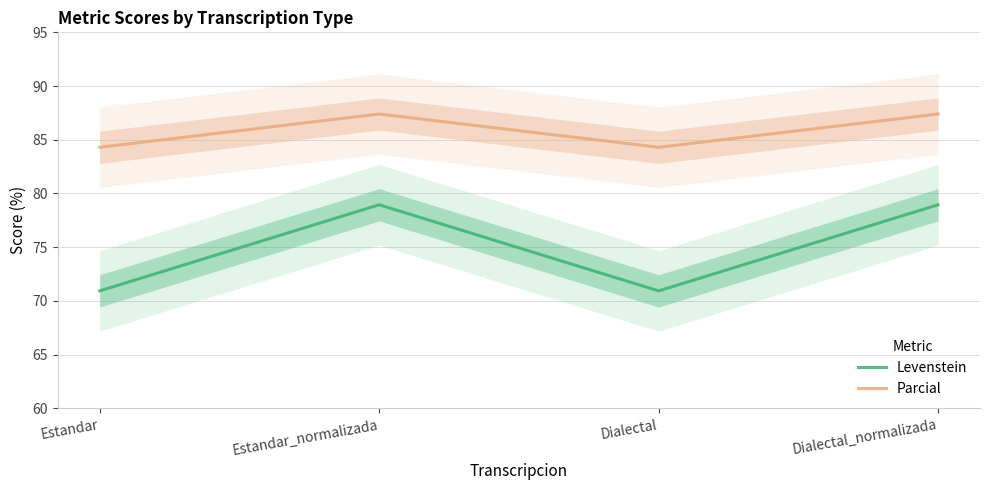

Is this an area chart (filled region under the line)?

No